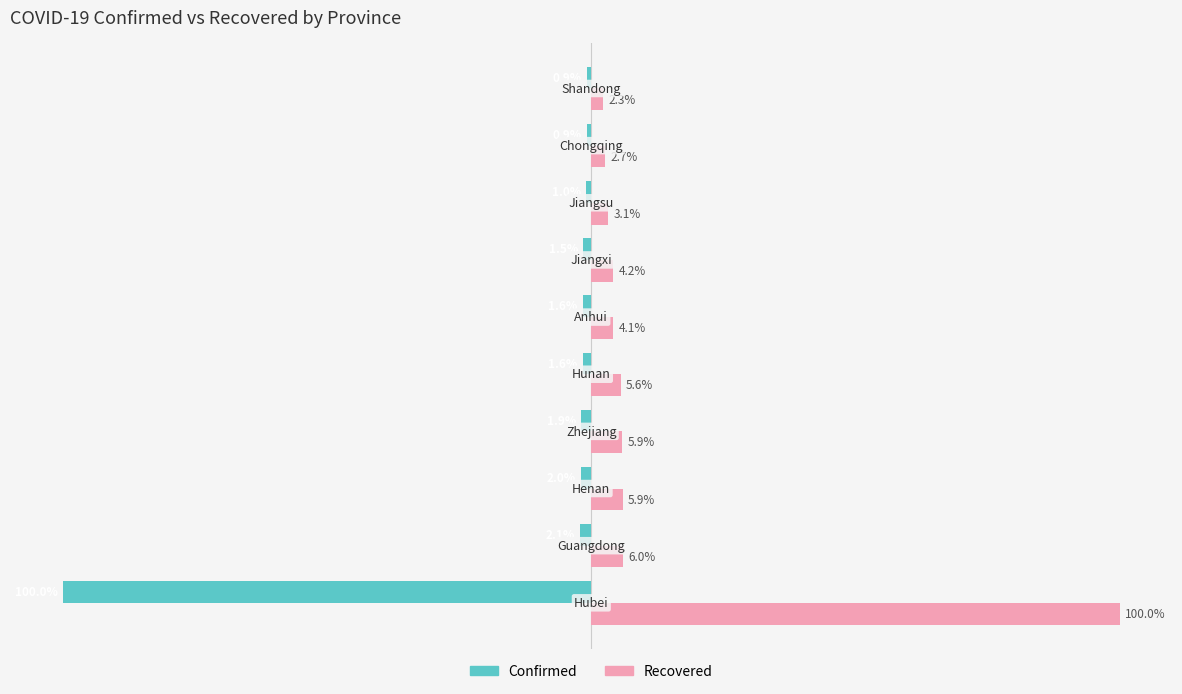

List the series in order of their overall mean, lowest first.

Confirmed, Recovered